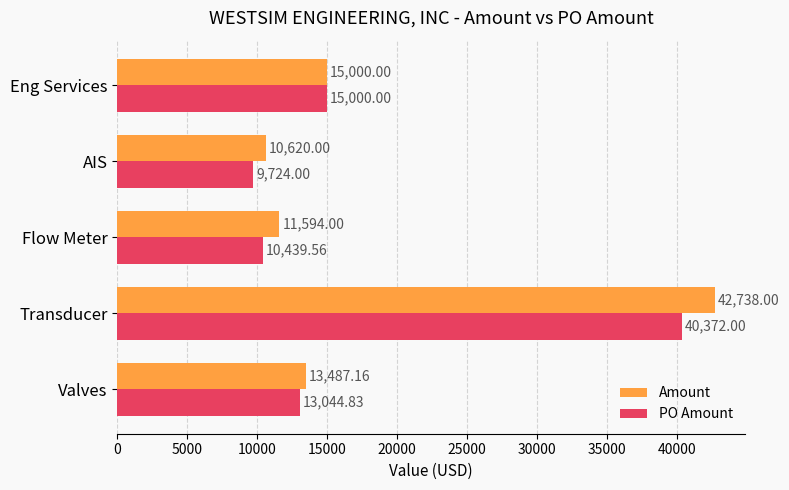

Between Flow Meter and AIS, which series saw the biggest shift?

Amount